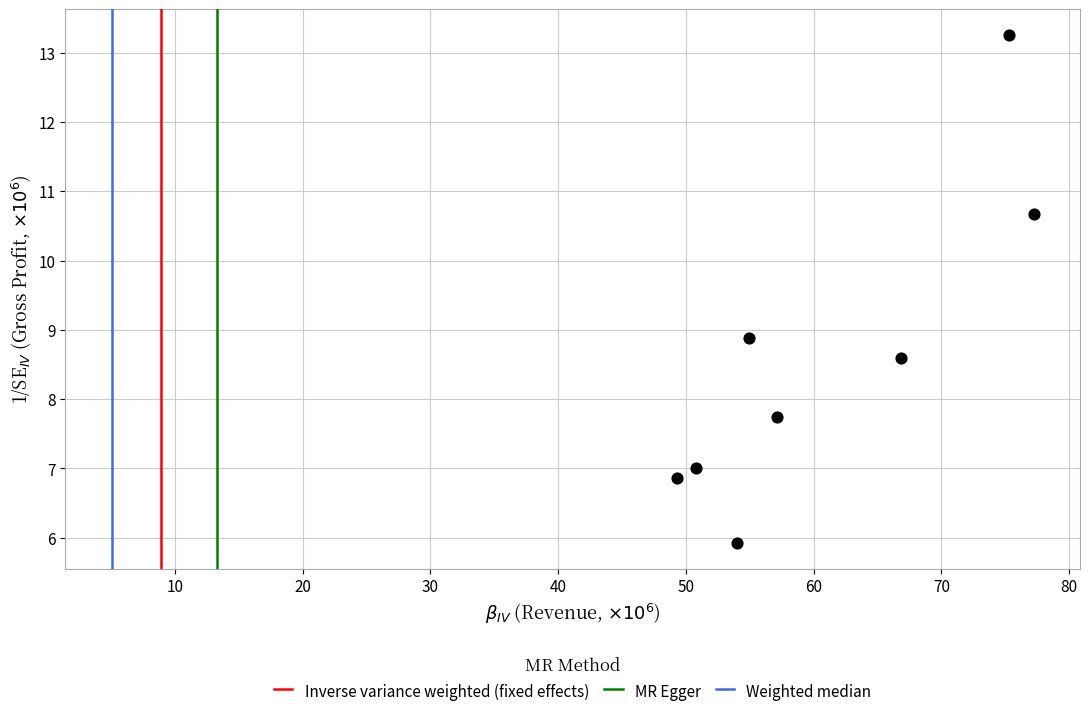

What Y value in the scatter plot is closest to 9?

8.9